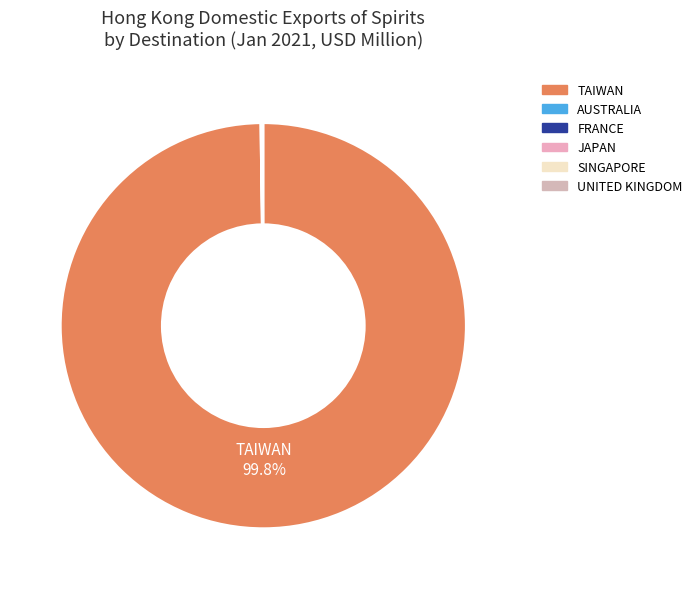

How many slices are in this pie chart?

6